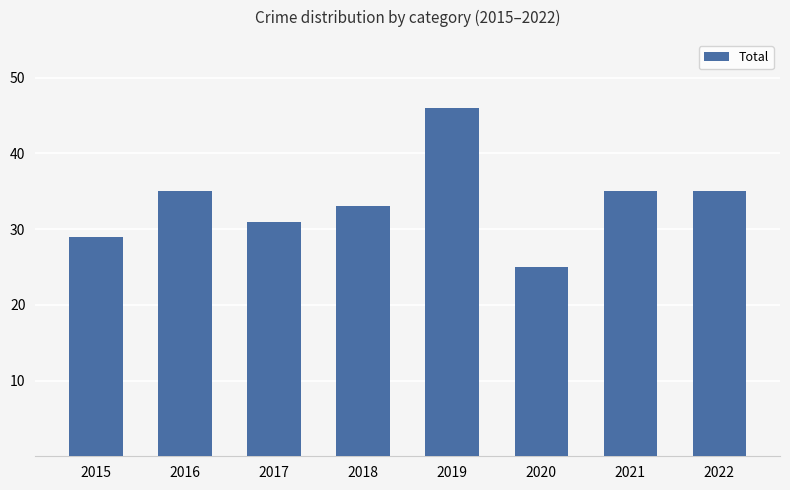

The value at 2019 is 46. True or false?

True